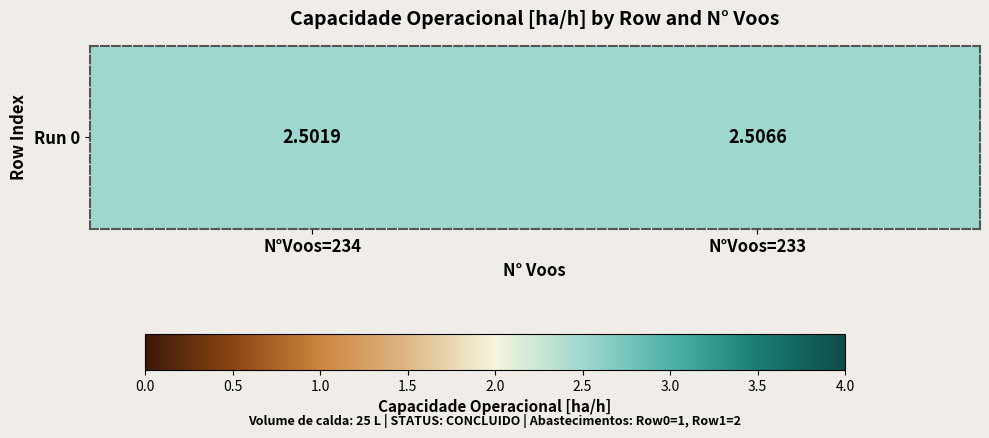

How many series are shown in this chart?

1